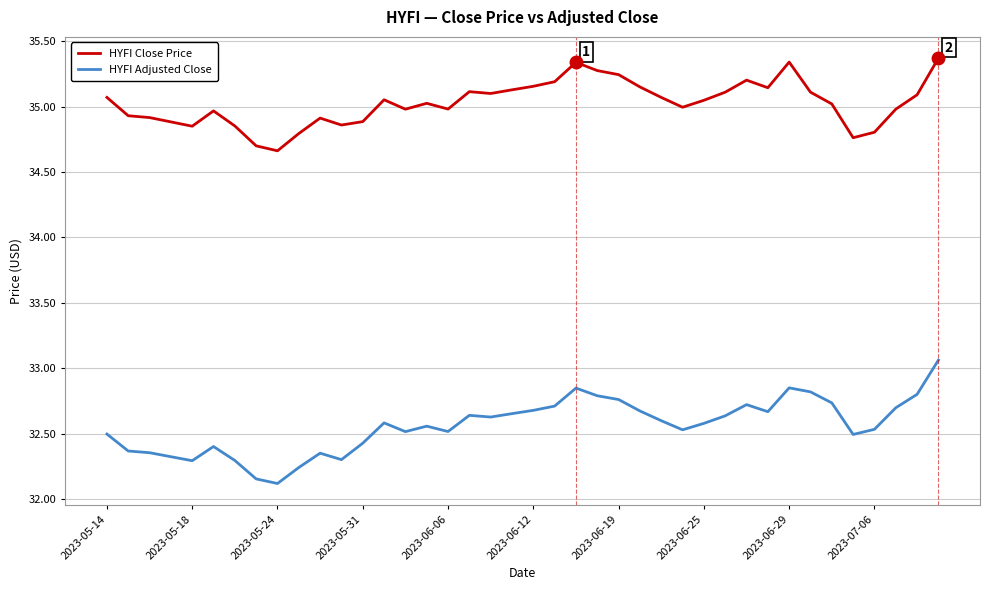

Which series has the largest range (max minus min)?

HYFI Adjusted Close